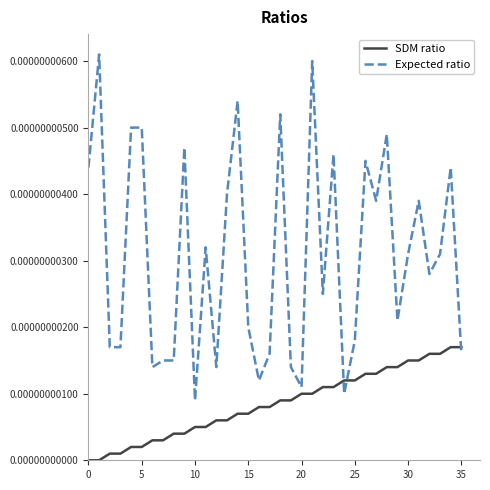

Which series has the widest spread of values?

Expected ratio